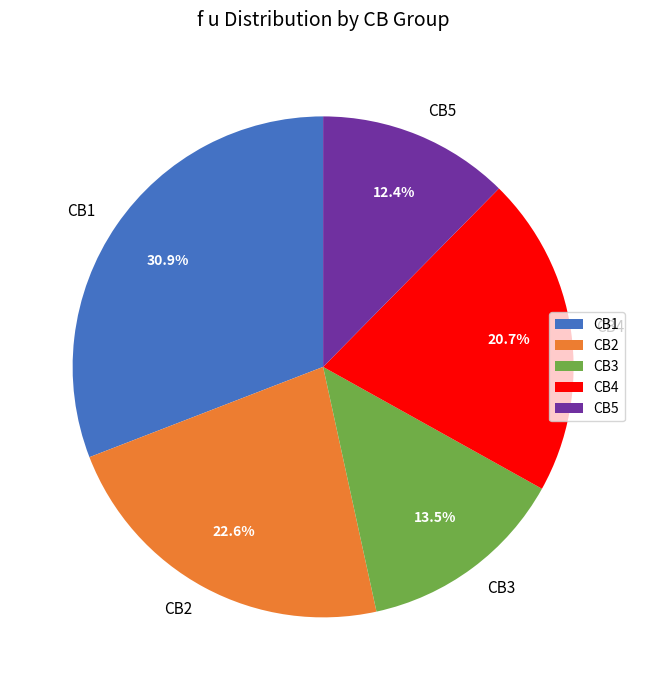

Is the sum of CB3 and CB1 greater than half?

No